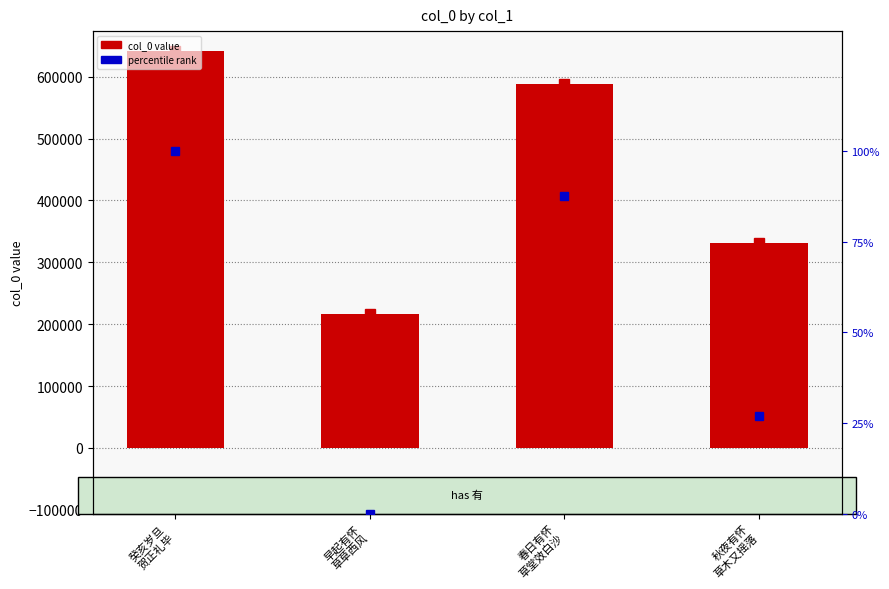

Reading left to right, what are all the values shown in this chart?

col_0: 641751.0	216661.0	588768.0	331179.0
percentile rank: 100.0	0.0	87.5	26.9